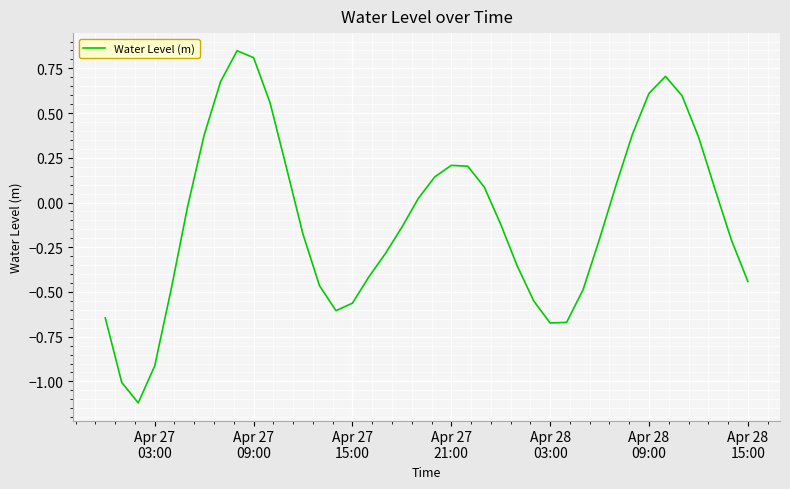

What is the minimum value shown in the chart?

-1.1